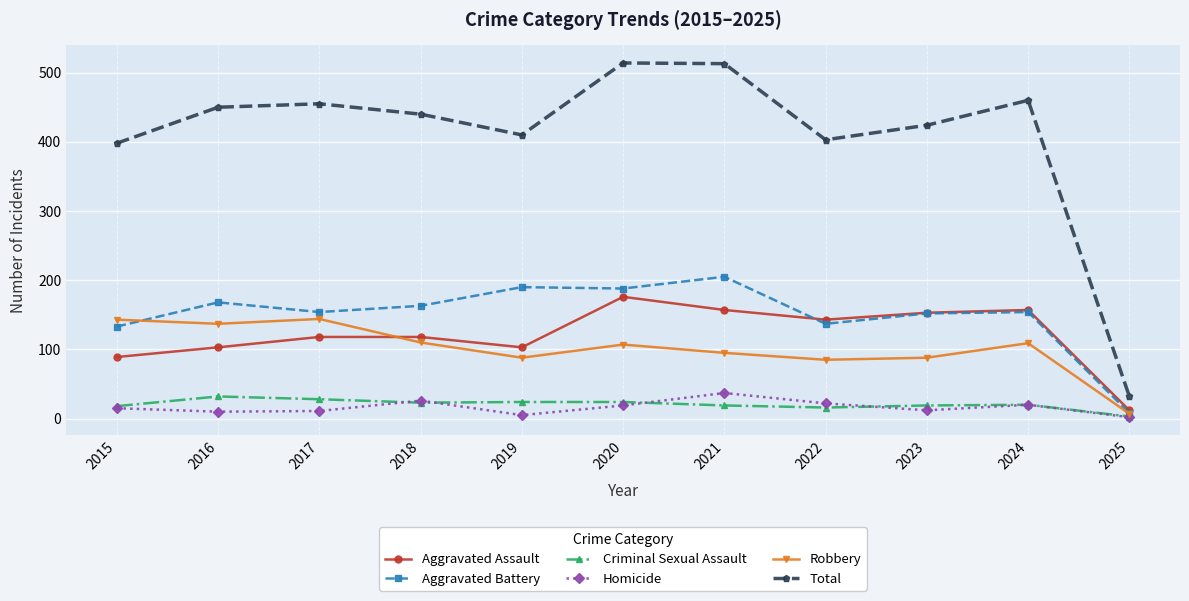

What is the sum of the Aggravated Assault values at 2017 and 2023?

271